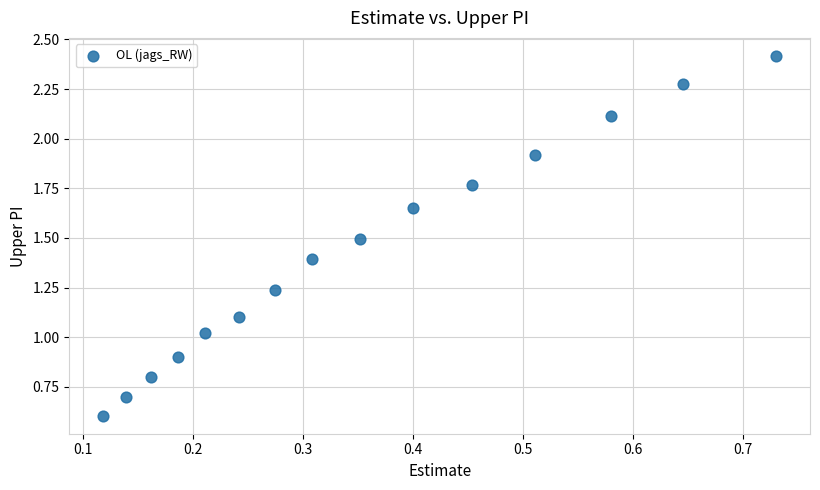

What is the range of X values (max minus min)?

0.6